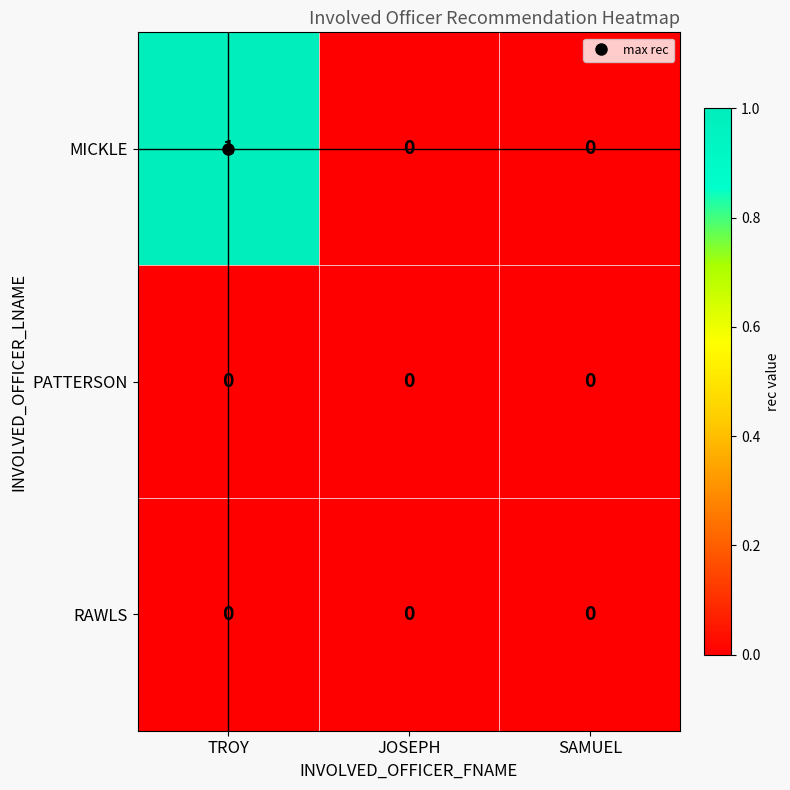

Which series has the widest spread of values?

MICKLE